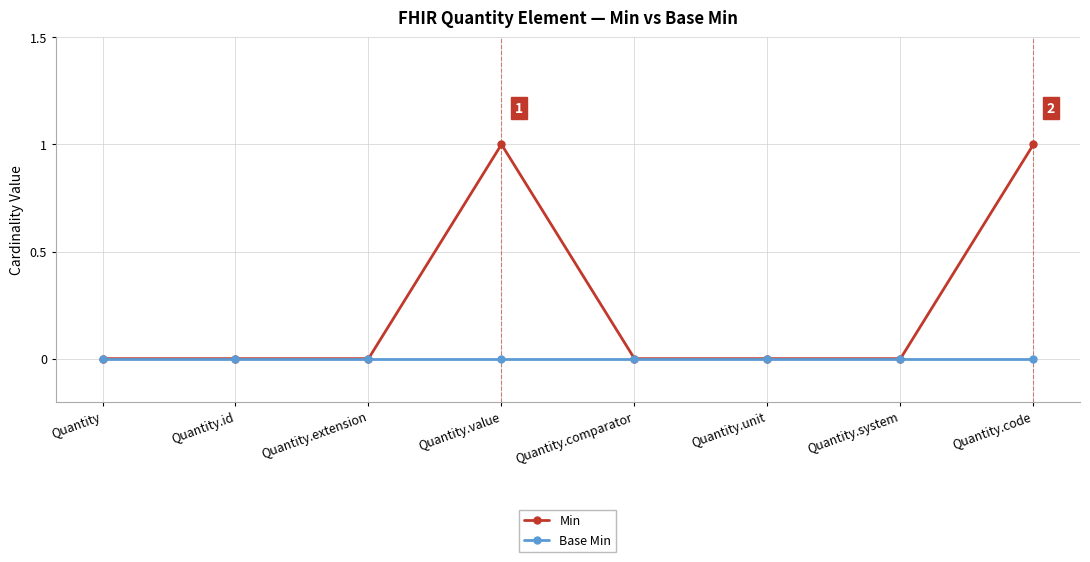

True or false: Min has more than 0 points higher than both neighbors.

True